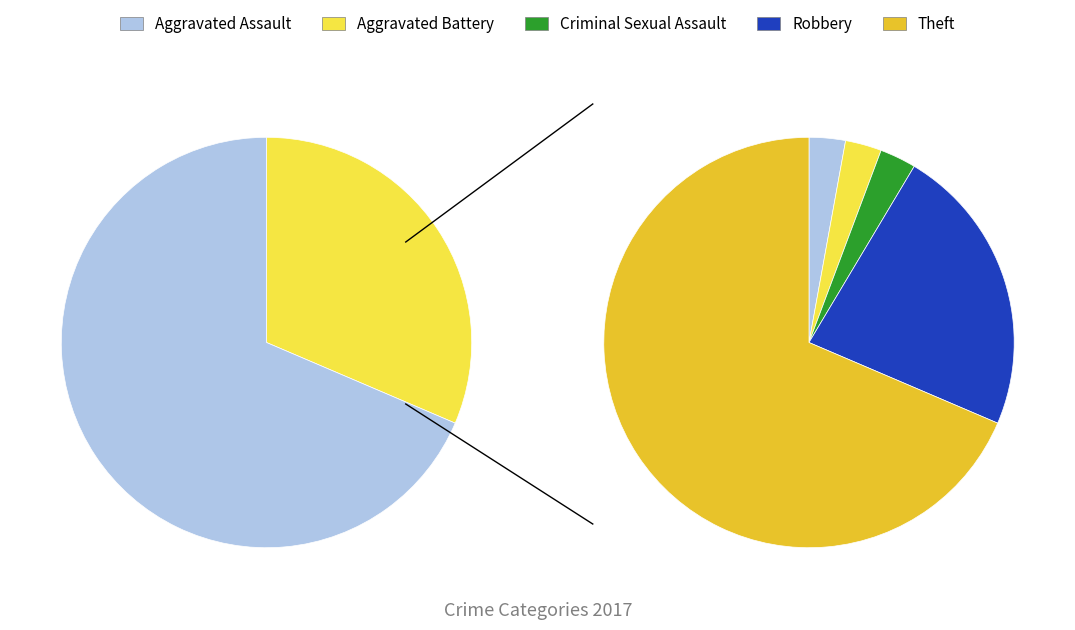

What percentage is the Theft slice, to the nearest percent?

69%